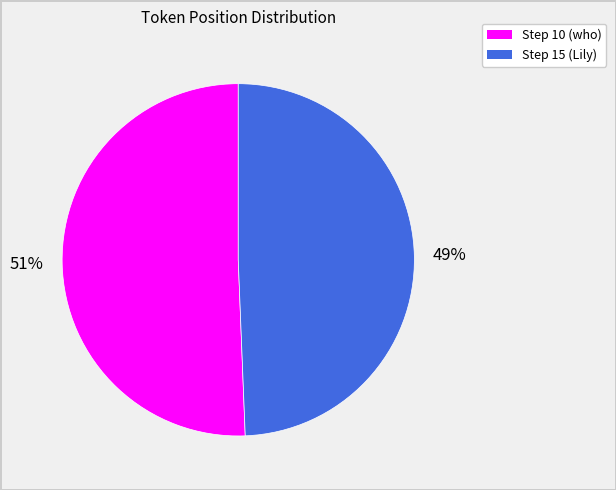

Combined, do Step 15 (Lily) and Step 10 (who) account for over 50%?

Yes